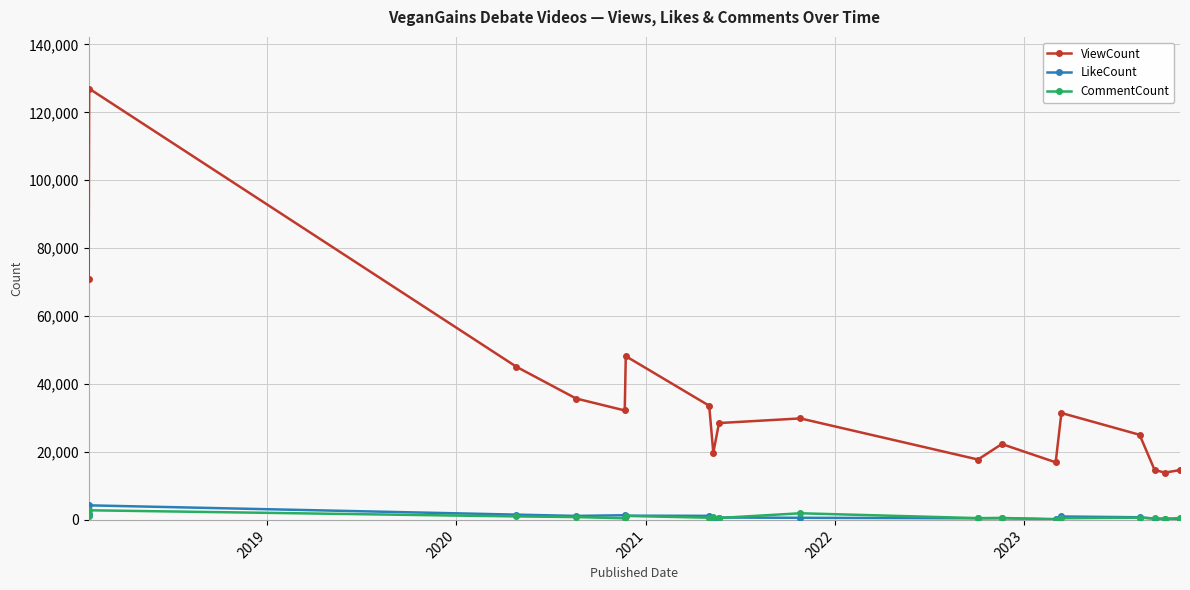

What is the lowest value of the ViewCount series?

13918